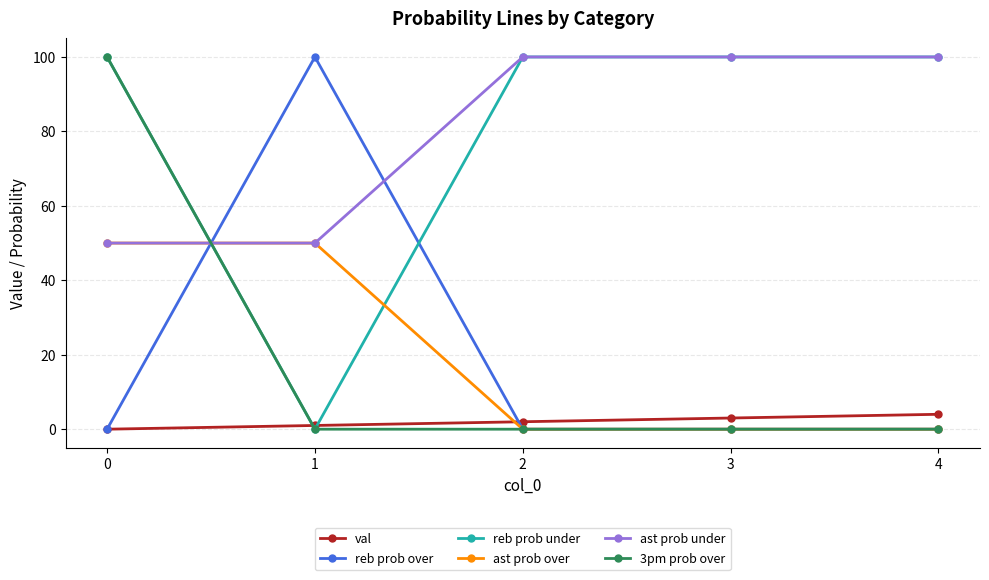

What are all the series names shown in the legend?

val, reb prob over, reb prob under, ast prob over, ast prob under, 3pm prob over